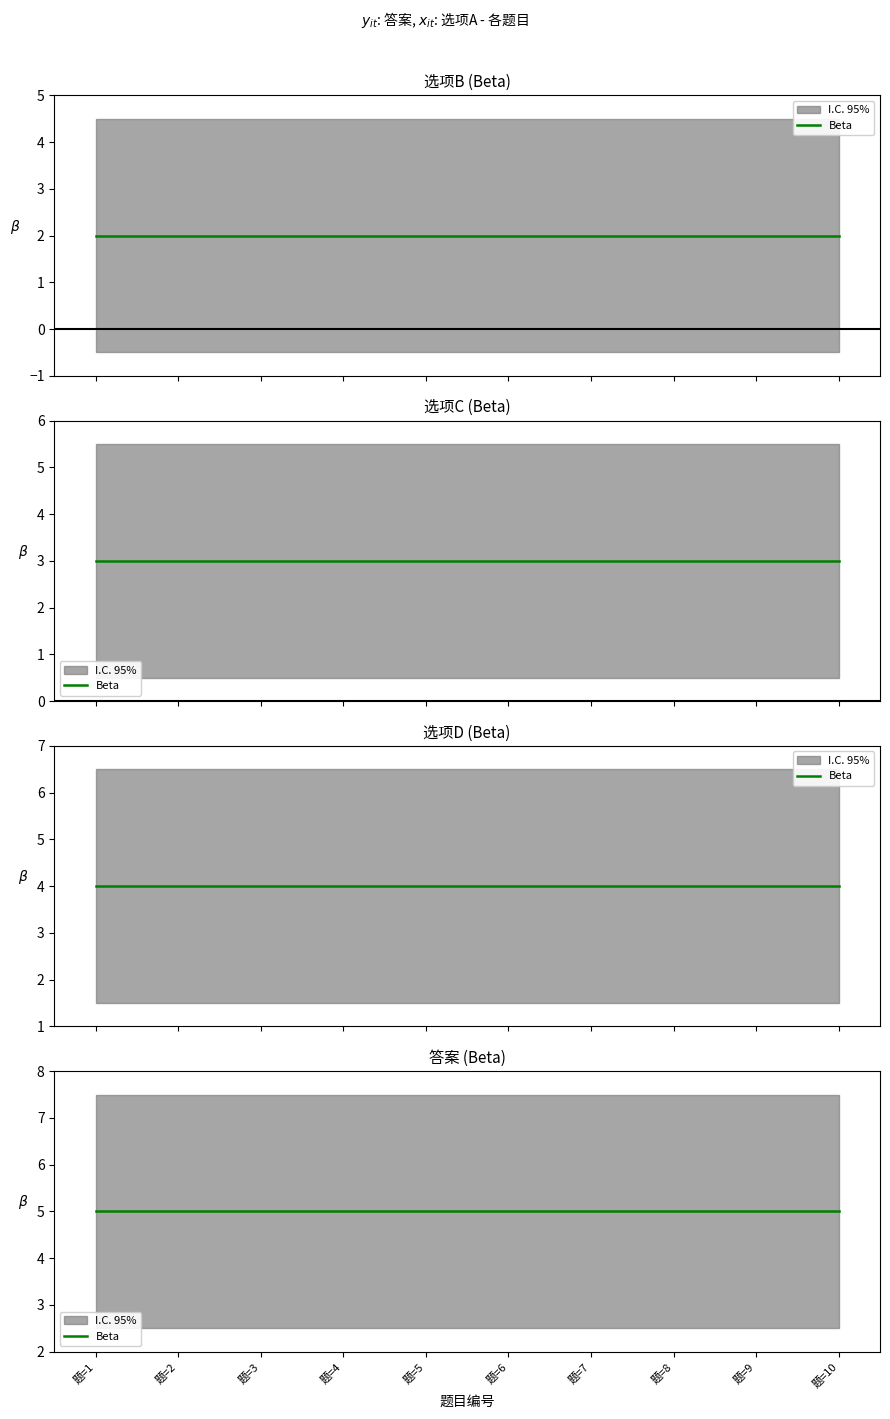

The 选项C series shows 3 at 测试3. True or false?

True